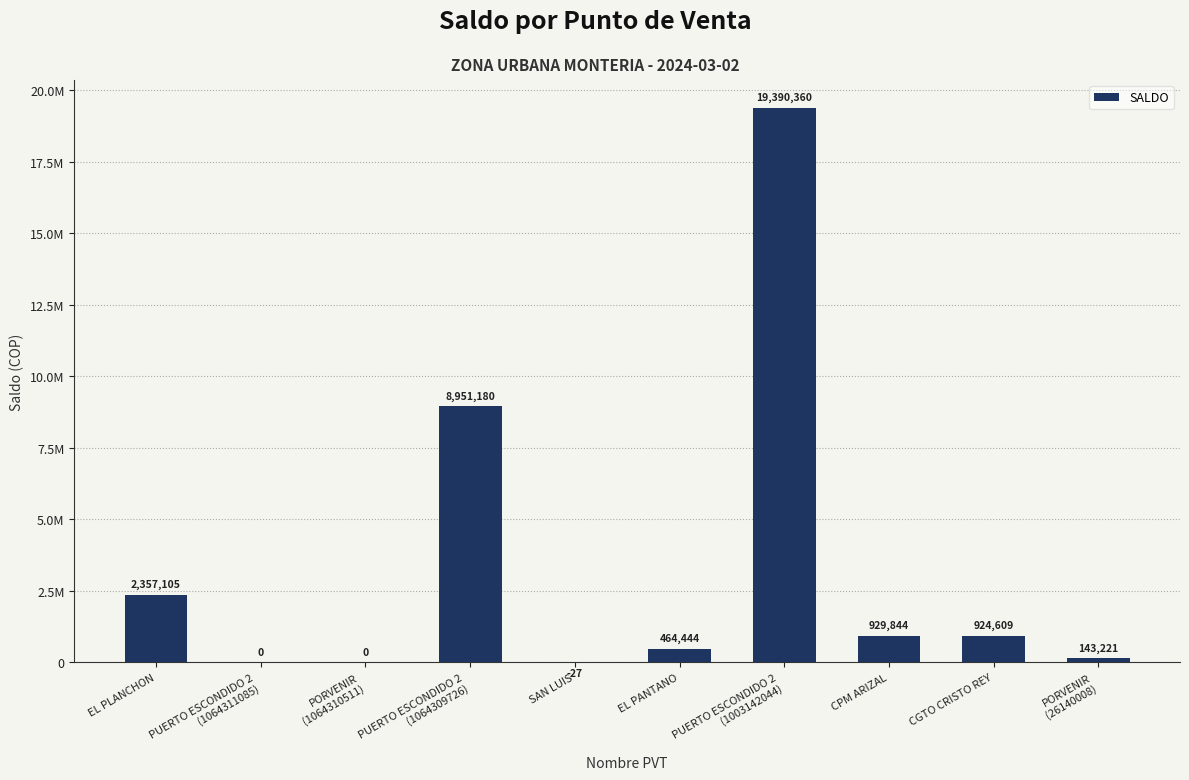

Are the bars grouped side by side (vs. stacked)?

No